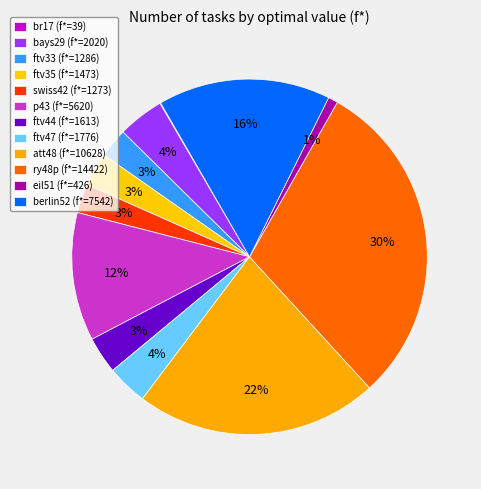

The ry48p slice represents 30% of the pie. True or false?

True